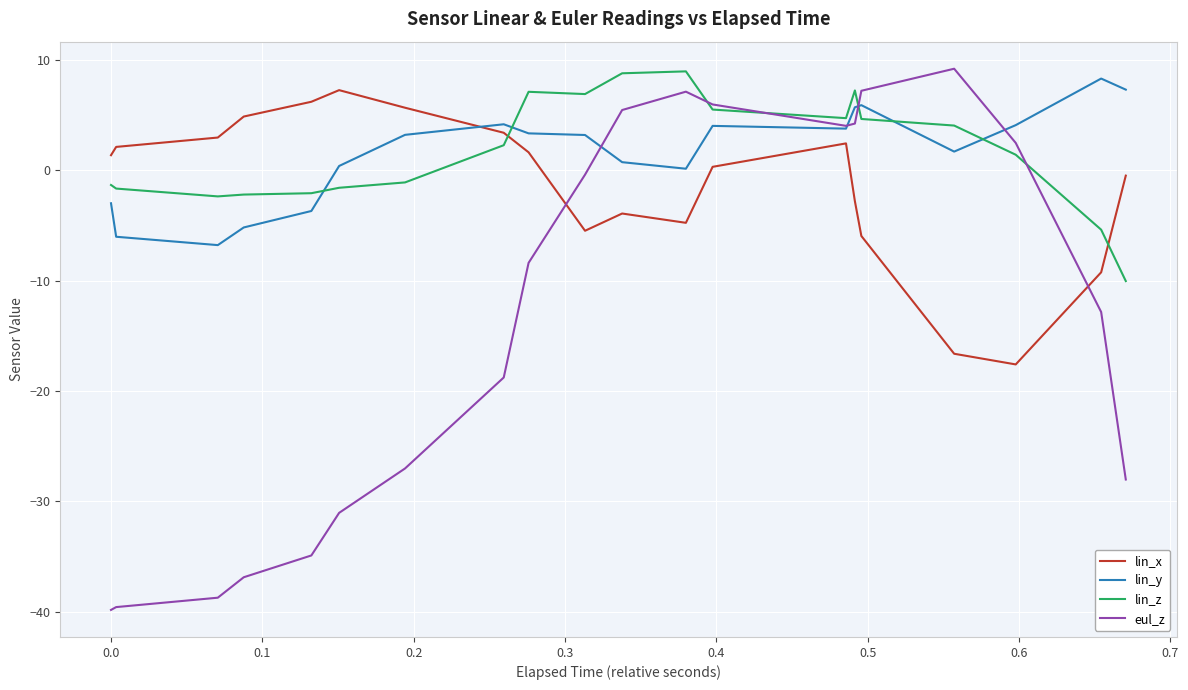

Which series ends up on top after the final intersection of lin_x and eul_z?

lin_x